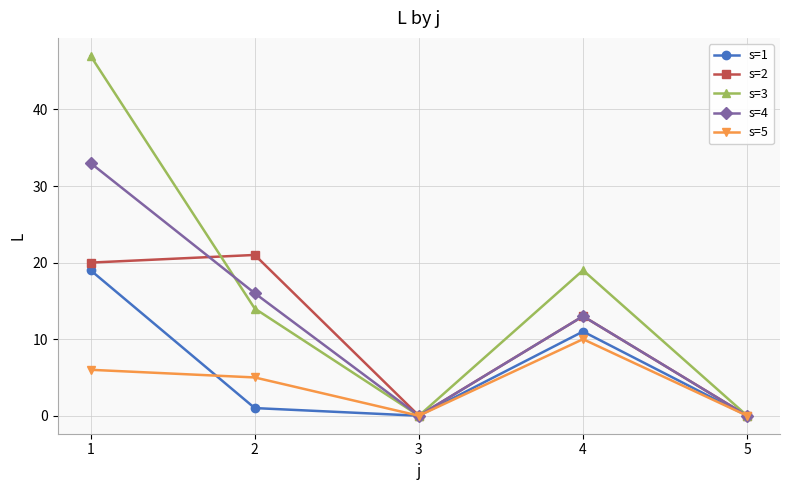

How many series are shown in this chart?

5